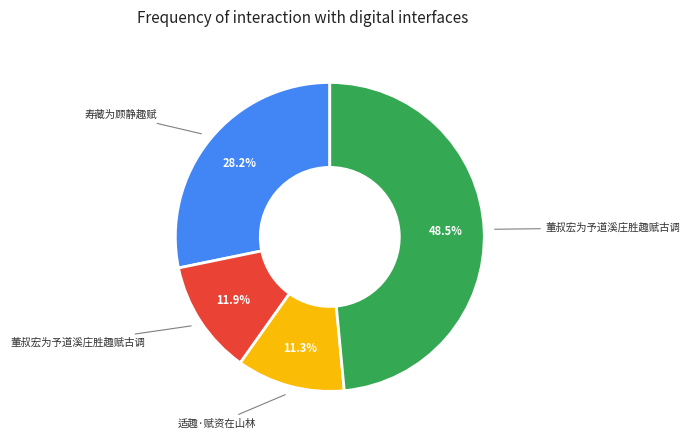

Does any single category account for the majority?

No